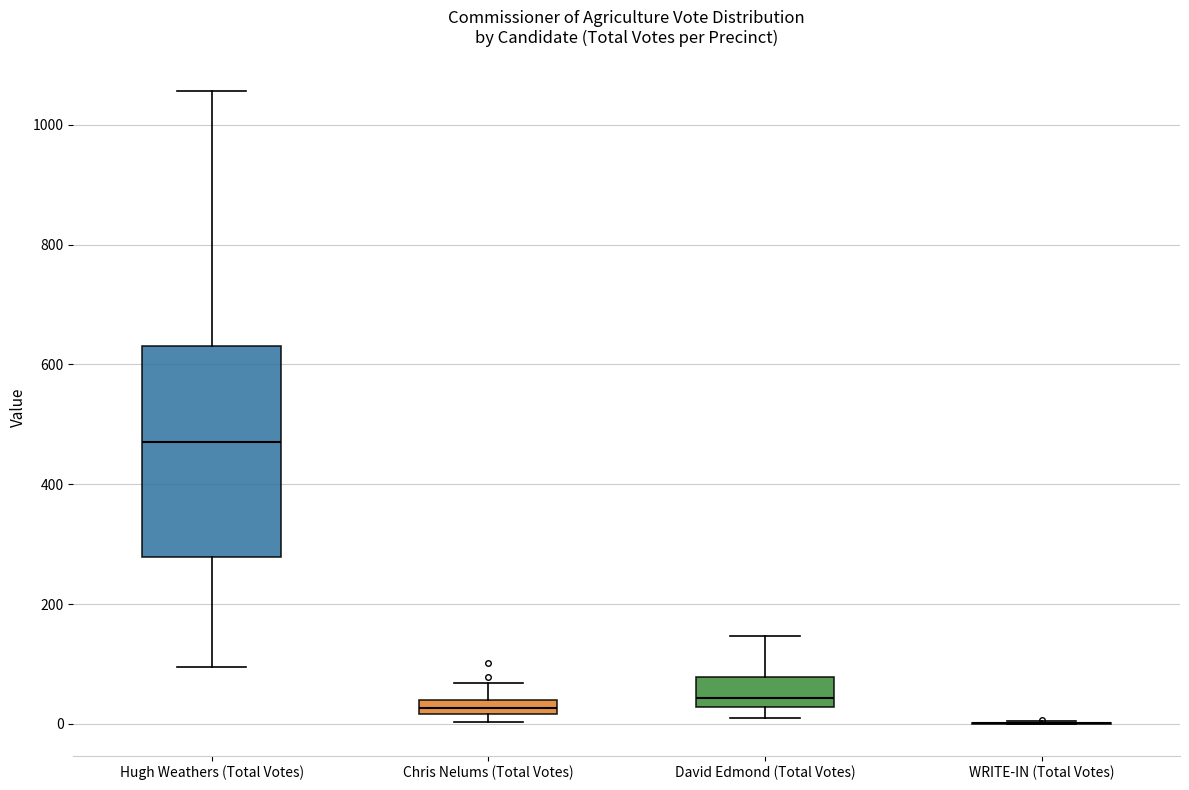

Comparing the boxes themselves (not the whiskers), which one is the tallest?

Hugh Weathers (Total Votes)